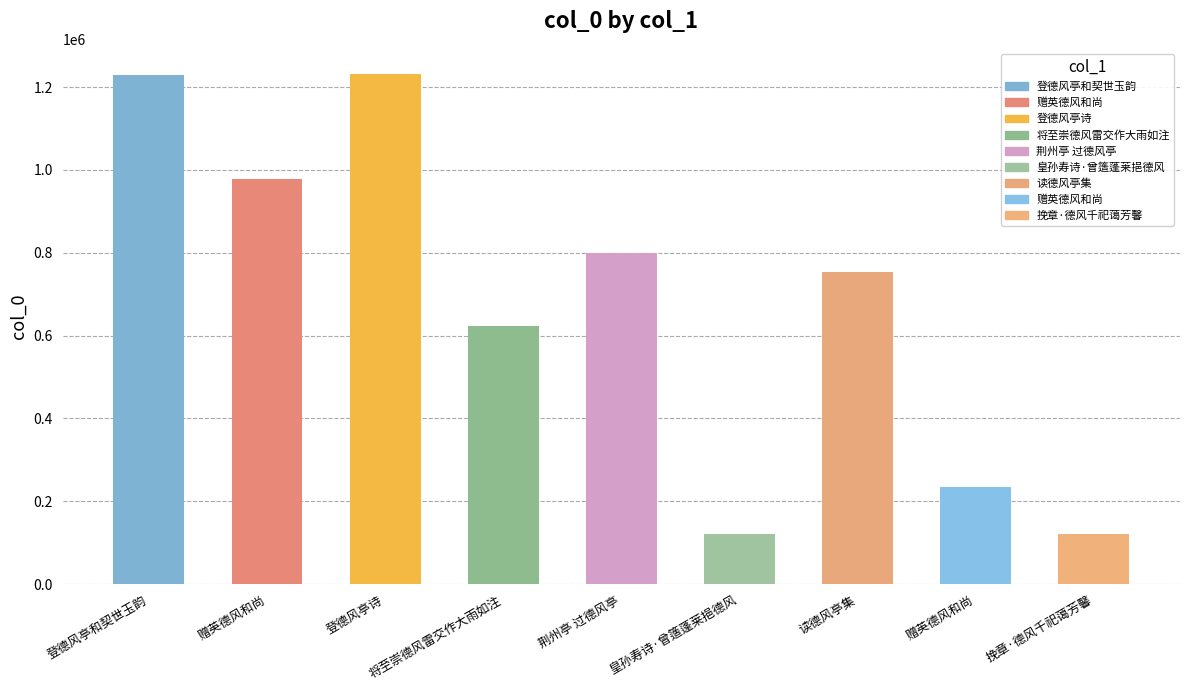

At which label is the value closest to 675595?

将至崇德风雷交作大雨如注